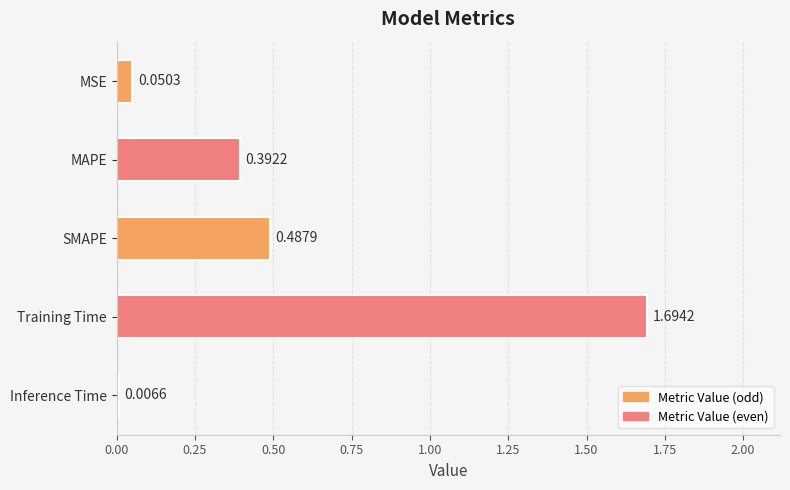

List the labels in order of value, largest first.

Training Time, SMAPE, MAPE, MSE, Inference Time